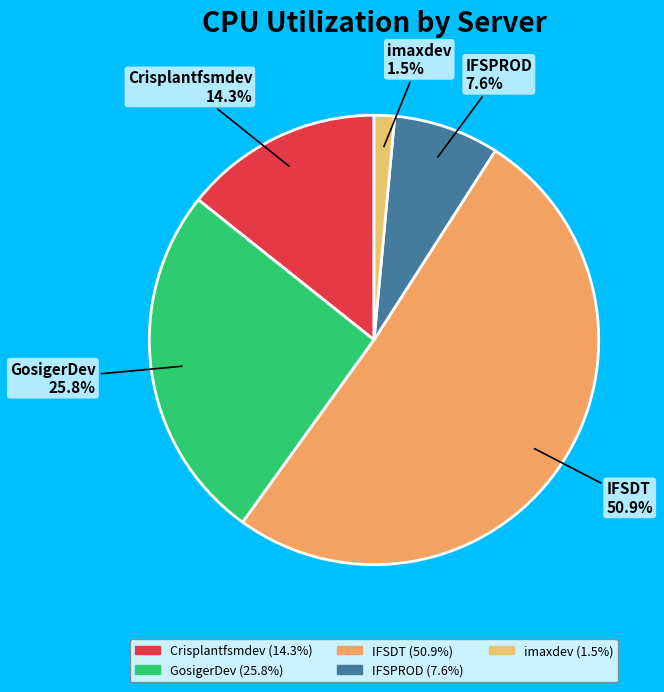

What percentage do IFSDT and imaxdev together represent?

52.3%